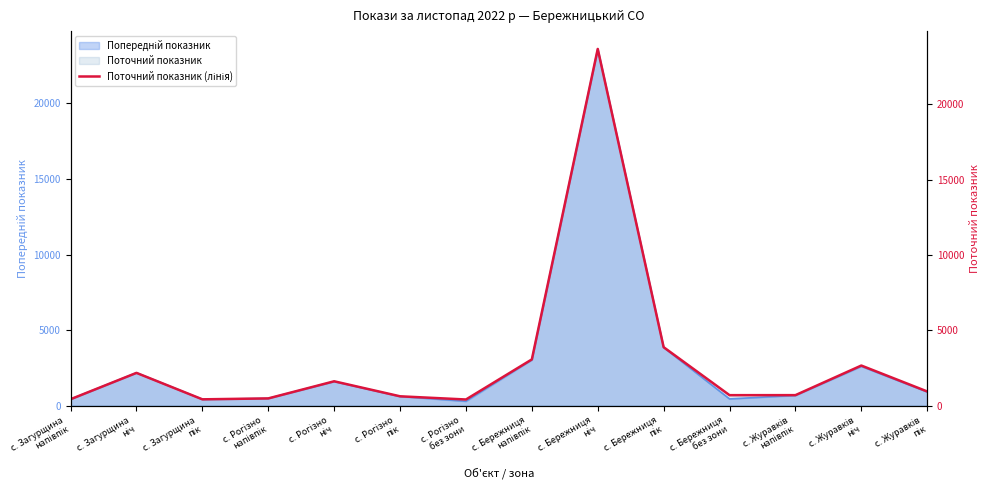

Which label corresponds to the largest value in the chart?

с. Бережниця
ніч